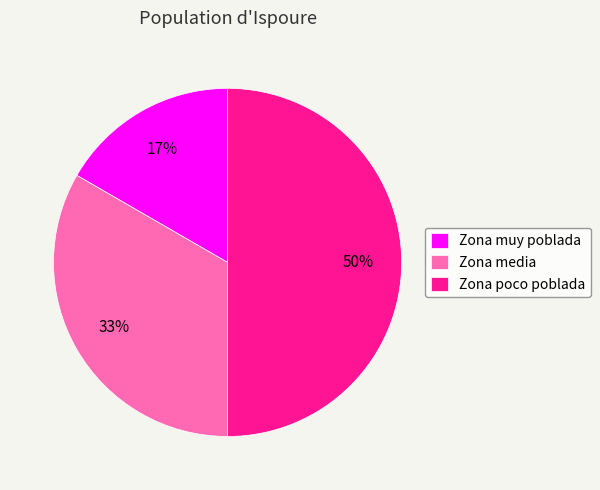

Rank the categories by value from lowest to highest.

Zona muy poblada, Zona media, Zona poco poblada